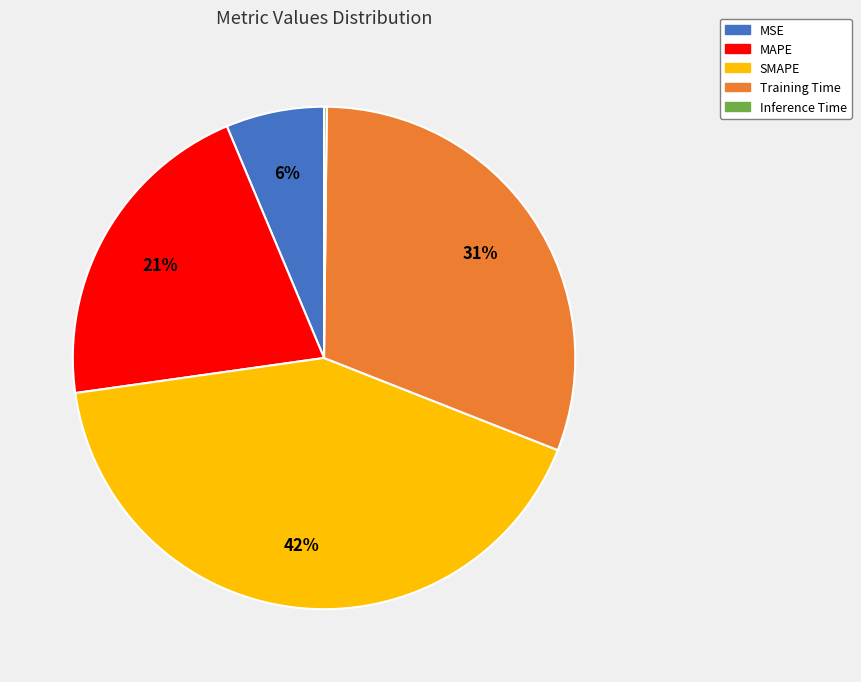

Is there a majority slice in this chart?

No